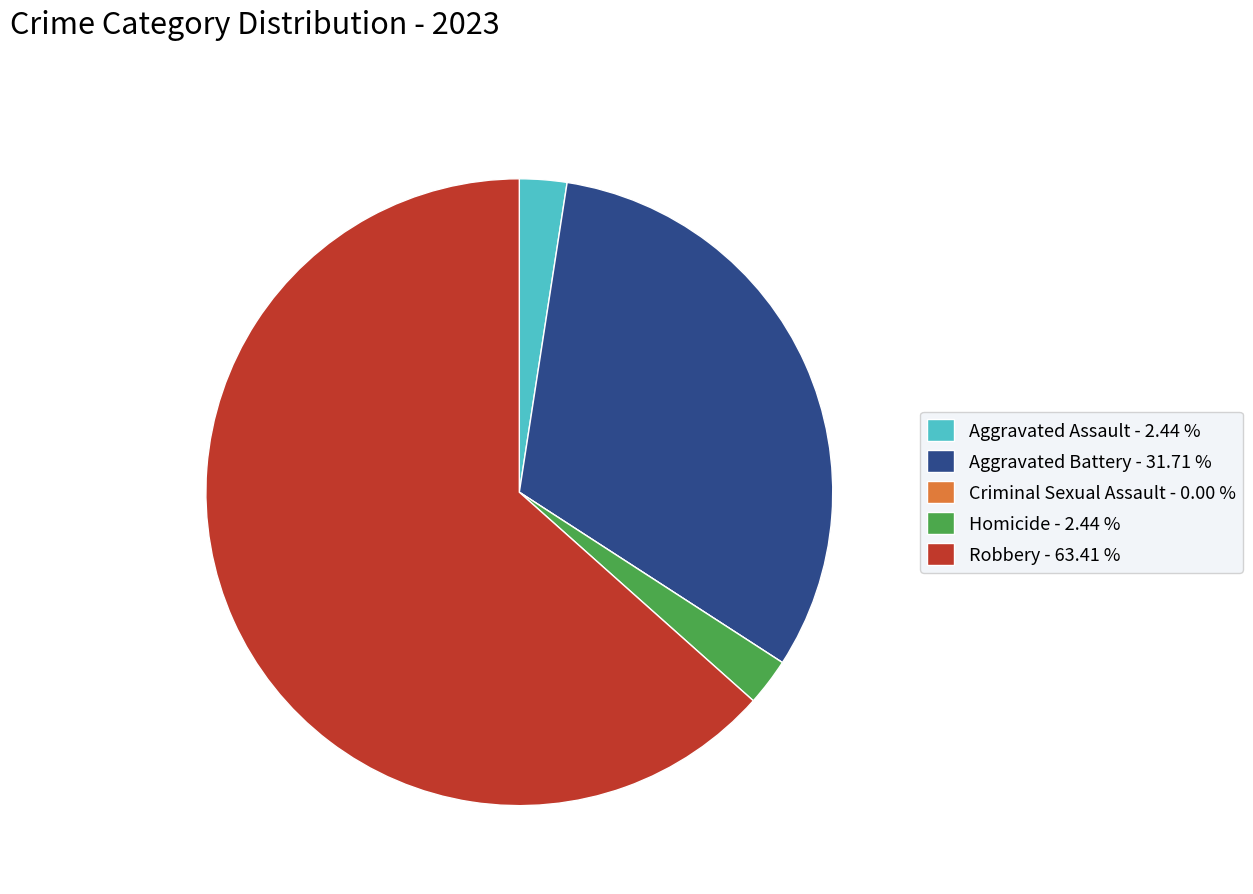

Is it true that Aggravated Battery is 25% of the pie?

False